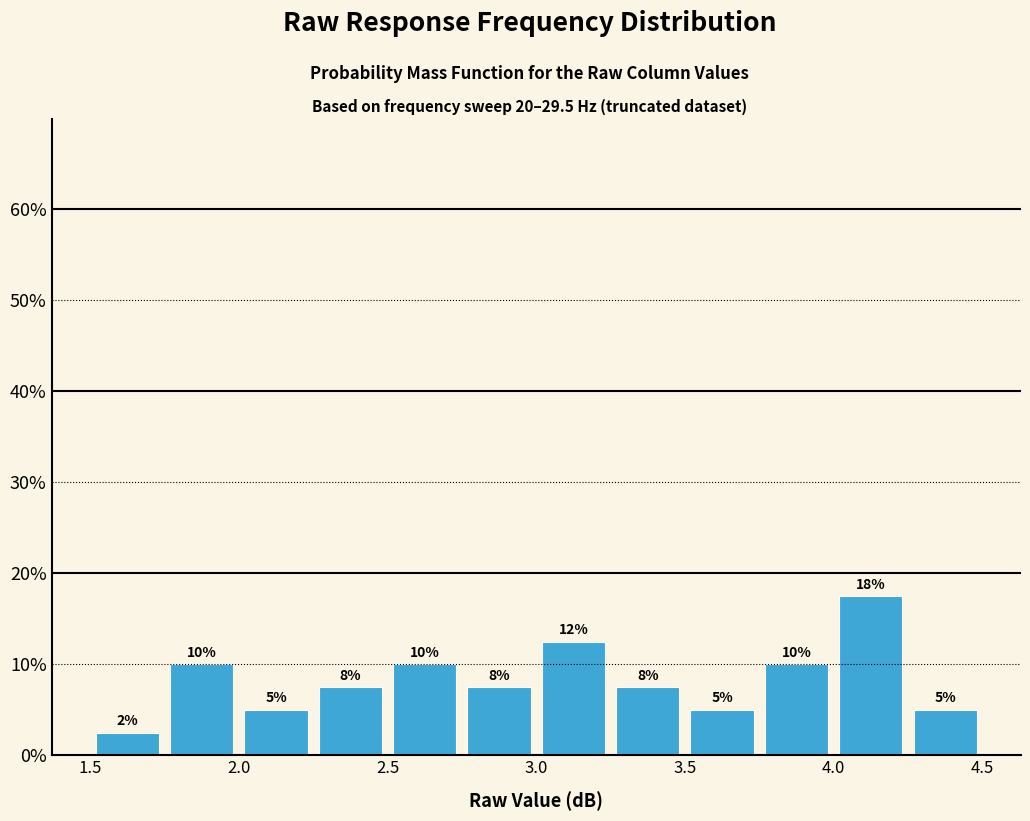

Which range on the x-axis has the tallest bar?

4.00 to 4.25